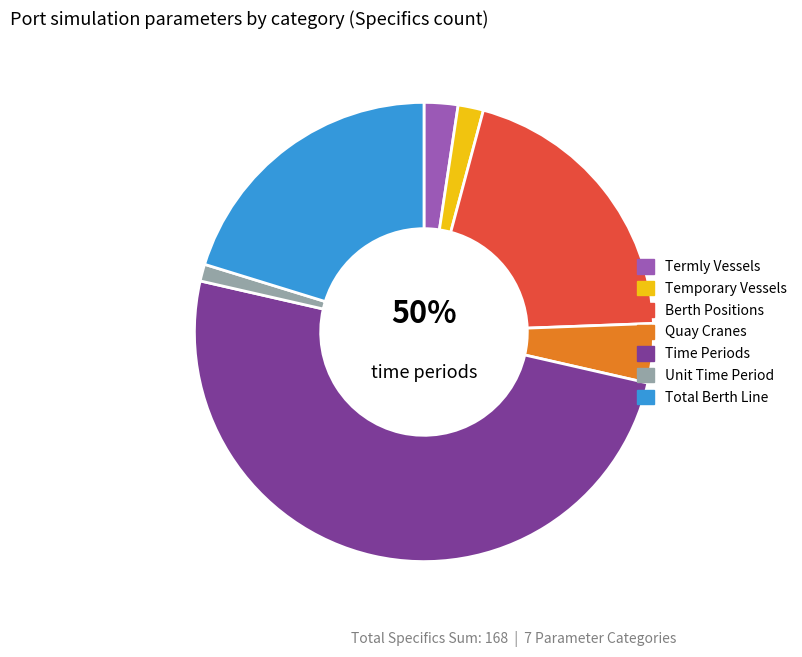

The Number_temporary_vessels slice represents 8% of the pie. True or false?

False